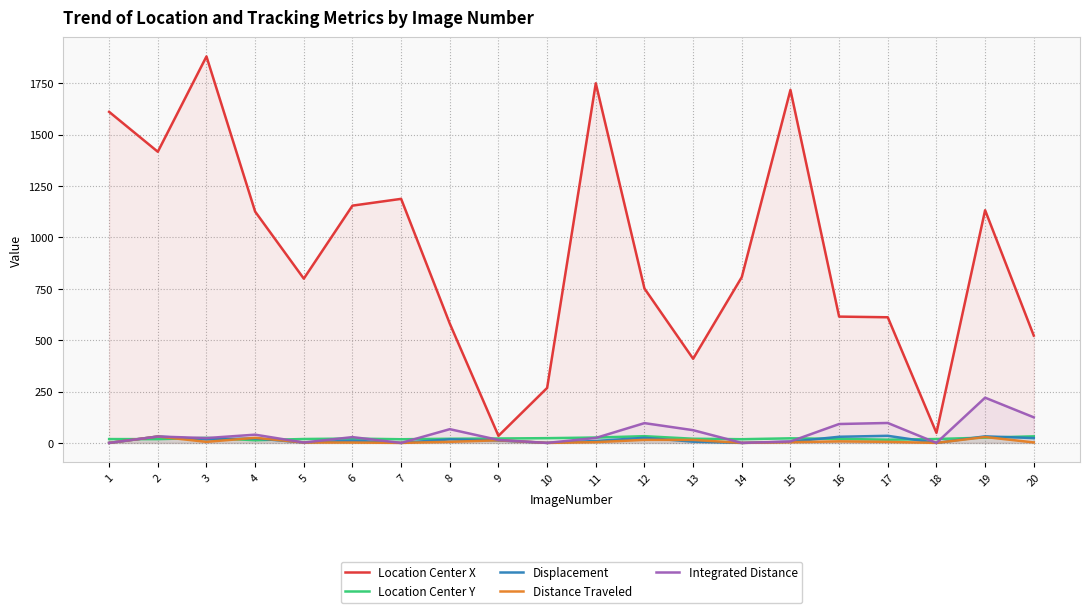

At how many categories does at least one series exceed 230?

18